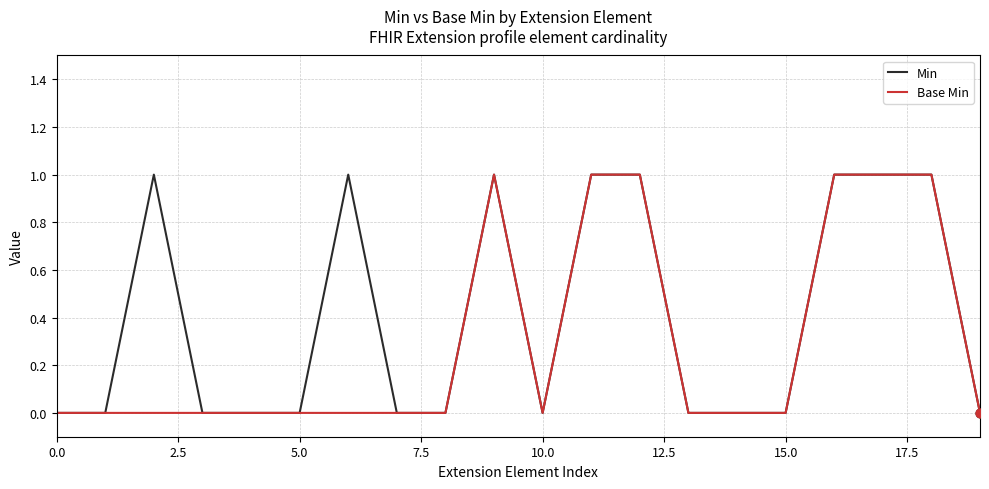

What are all the series names shown in the legend?

Min, Base Min